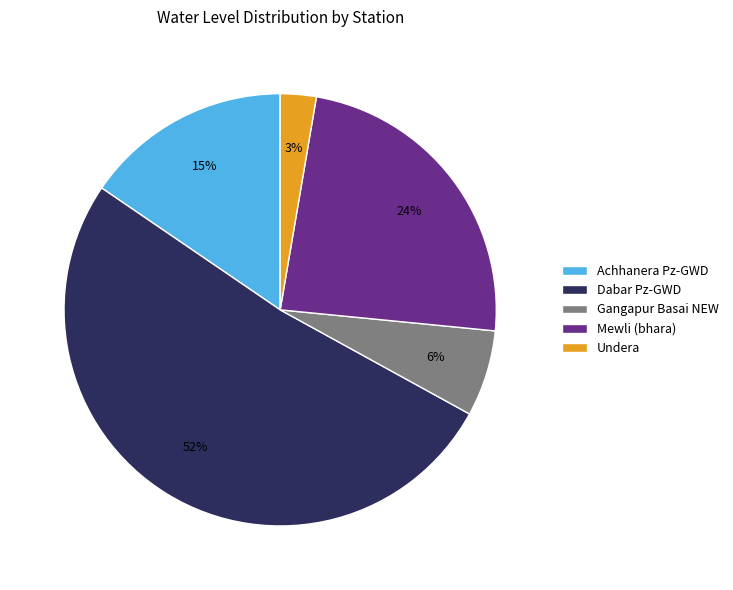

Which slice is the smallest?

Undera